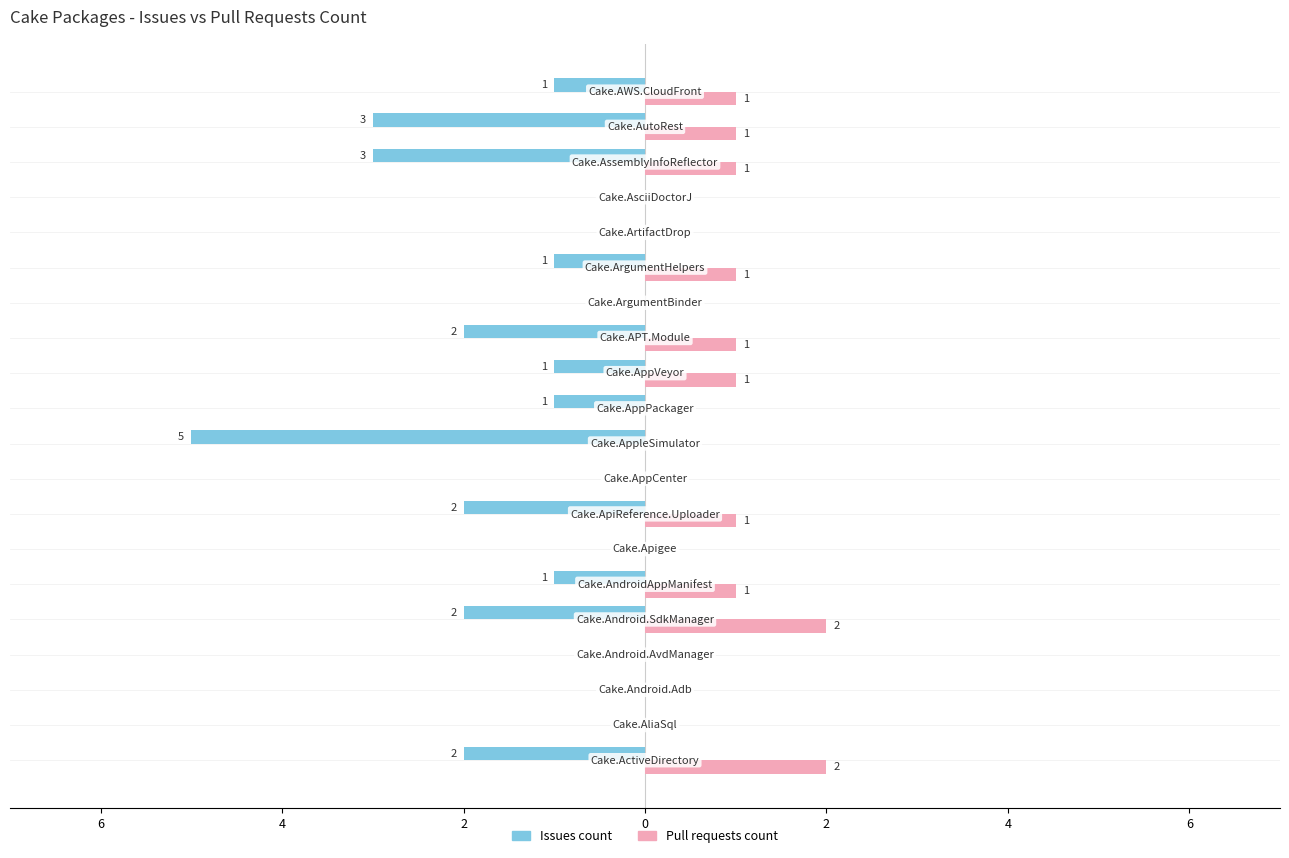

At how many categories does at least one series exceed -4?

20